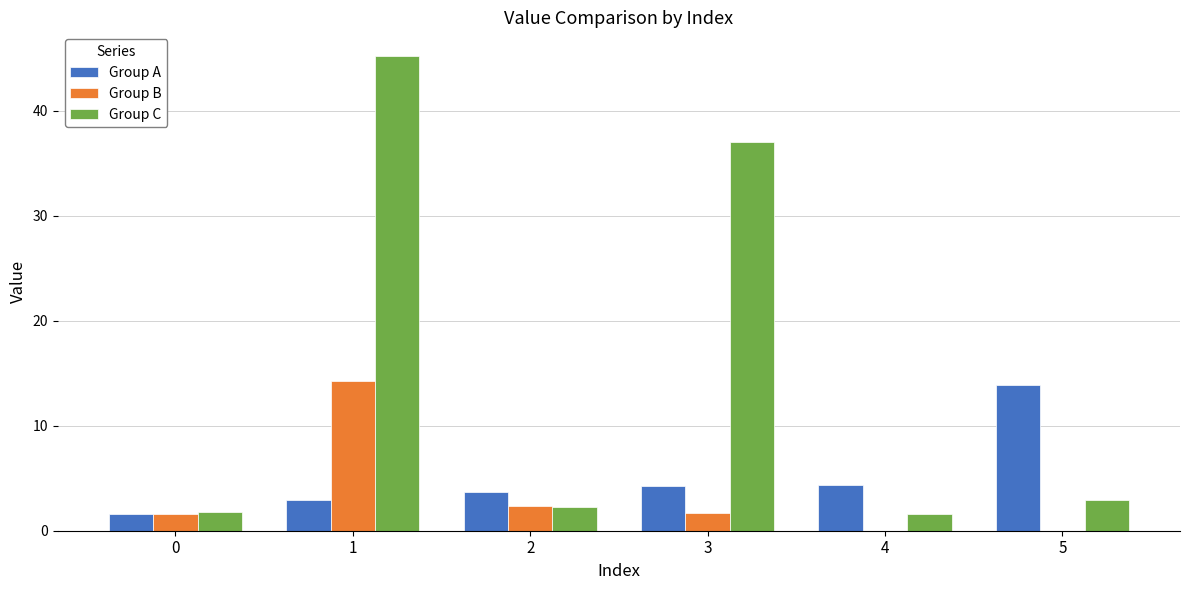

Is it true that Group A equals 4.3 at 4?

True